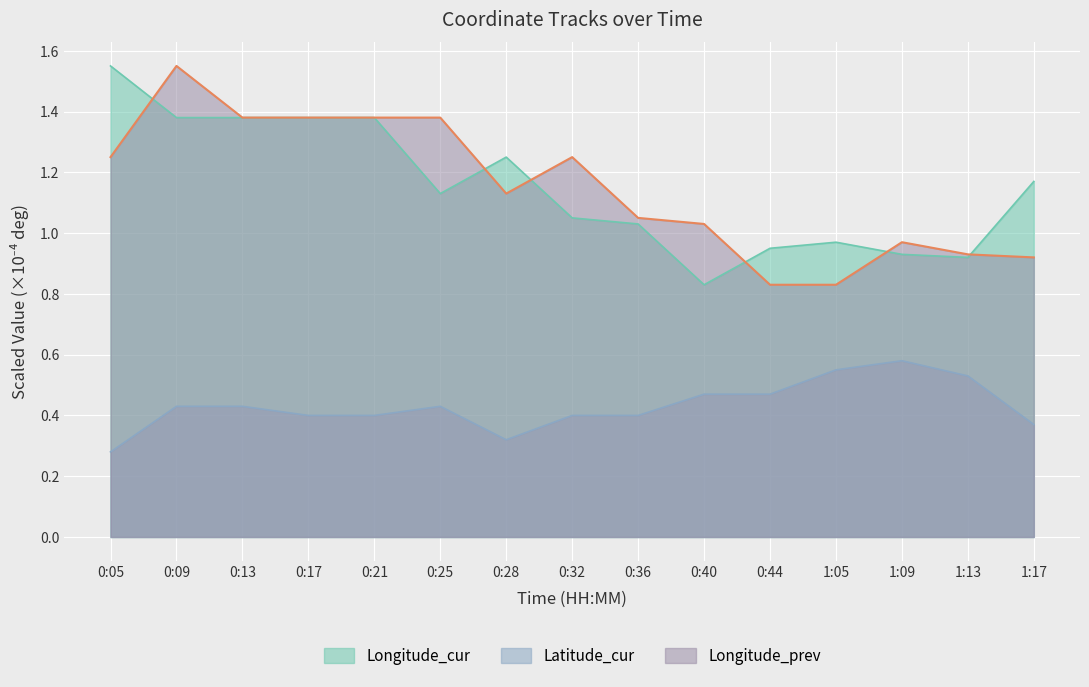

Which has a higher value, 0:13 or 0:25?

0:13